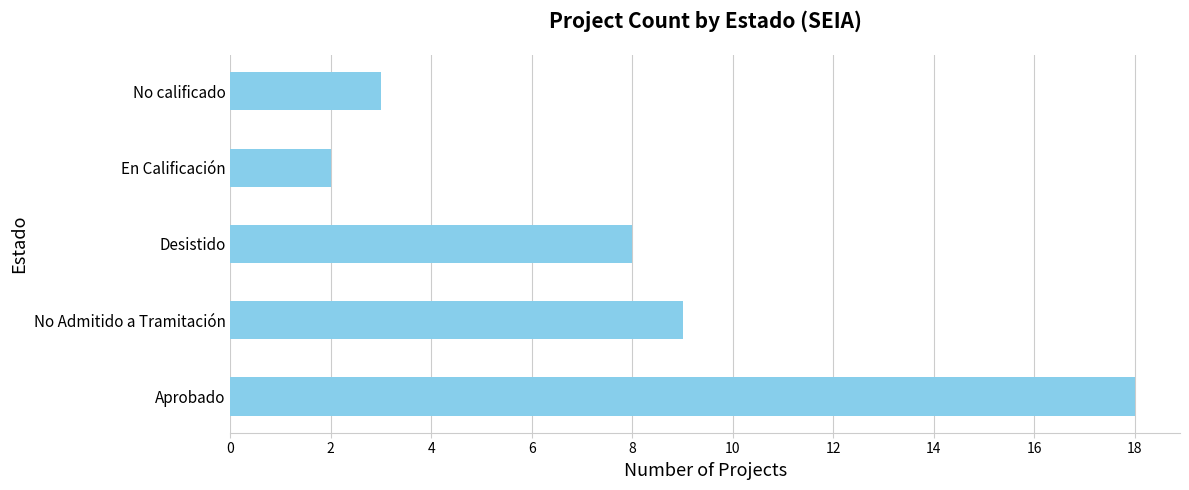

What is the average value?

8